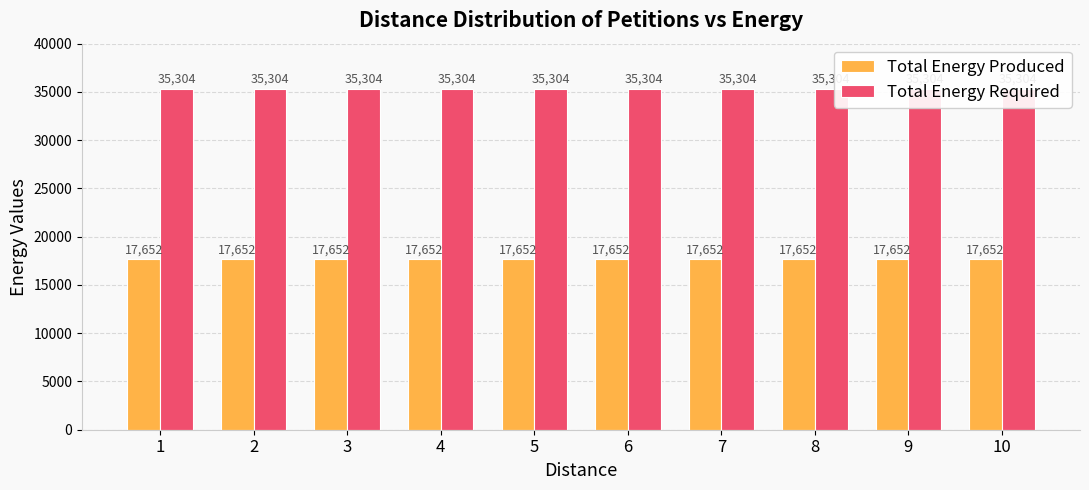

List the series in order of their peak value, highest first.

Total Energy Required, Total Energy Produced